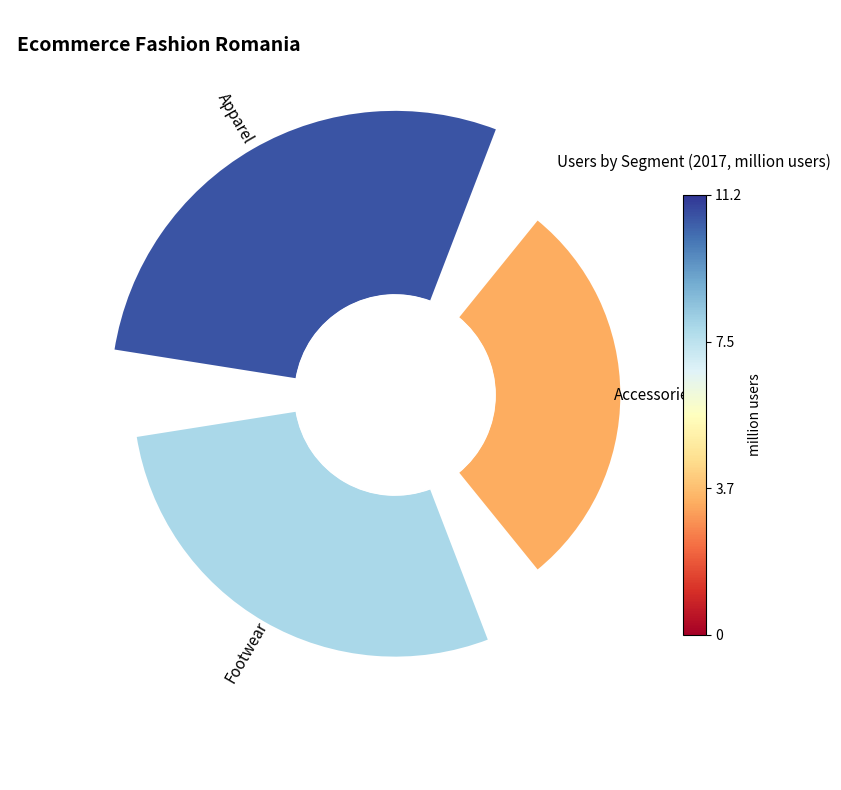

The Accessories slice represents 41% of the pie. True or false?

False